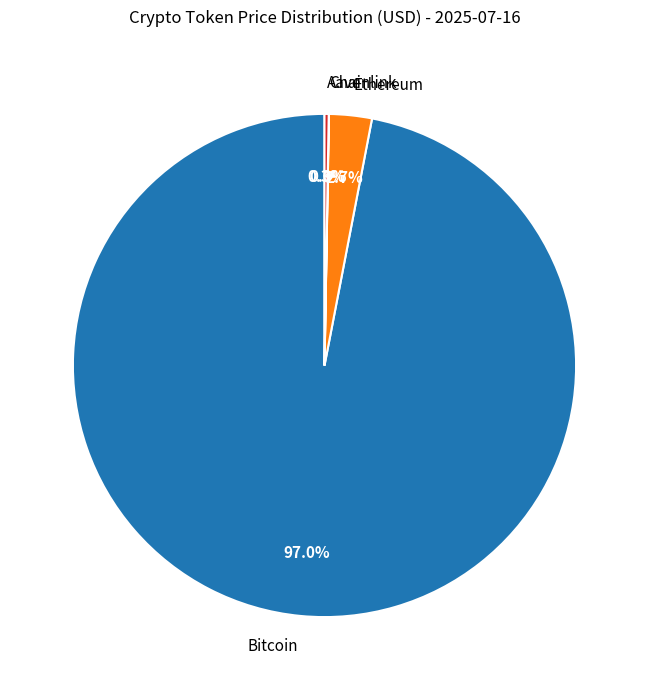

Which category has the biggest portion of the pie?

Bitcoin